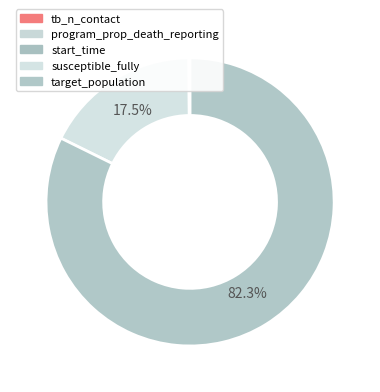

To the nearest percent, what portion does target_population represent?

82%